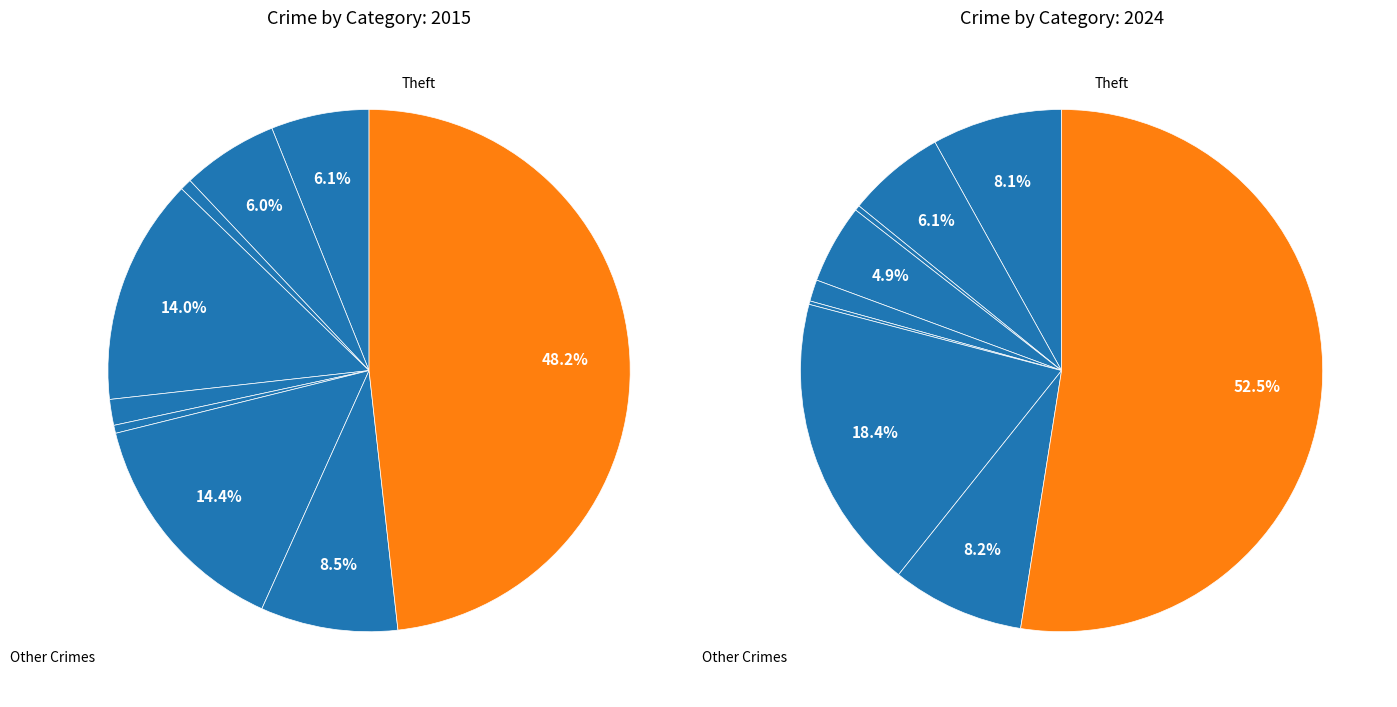

Count the number of slices in the pie.

9